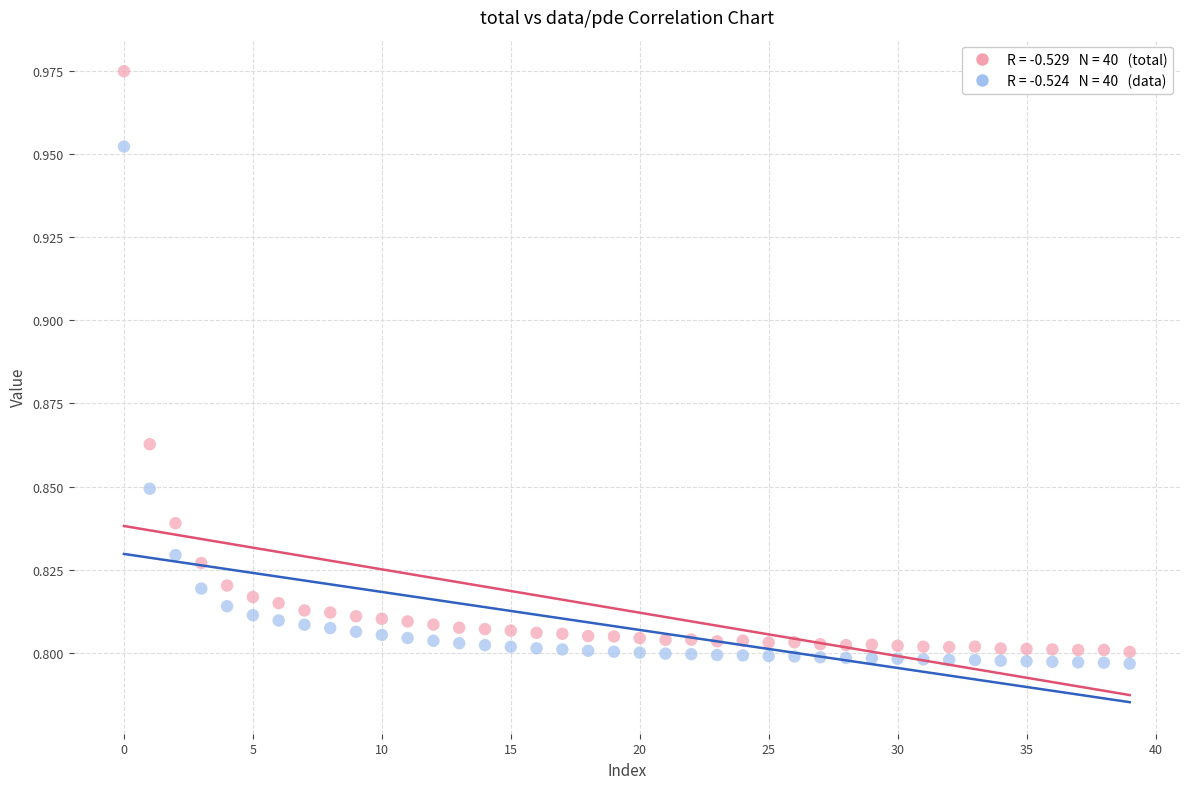

How many data points are displayed?

80